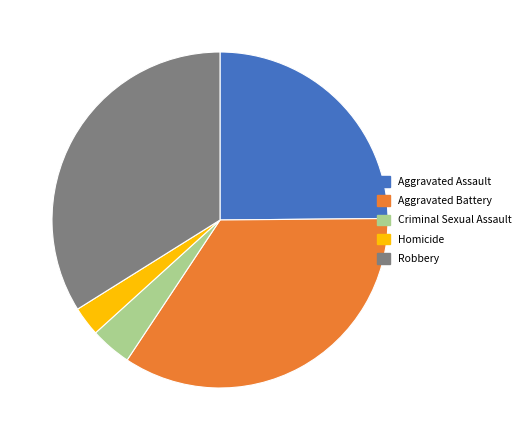

Which slice is the largest?

Aggravated Battery